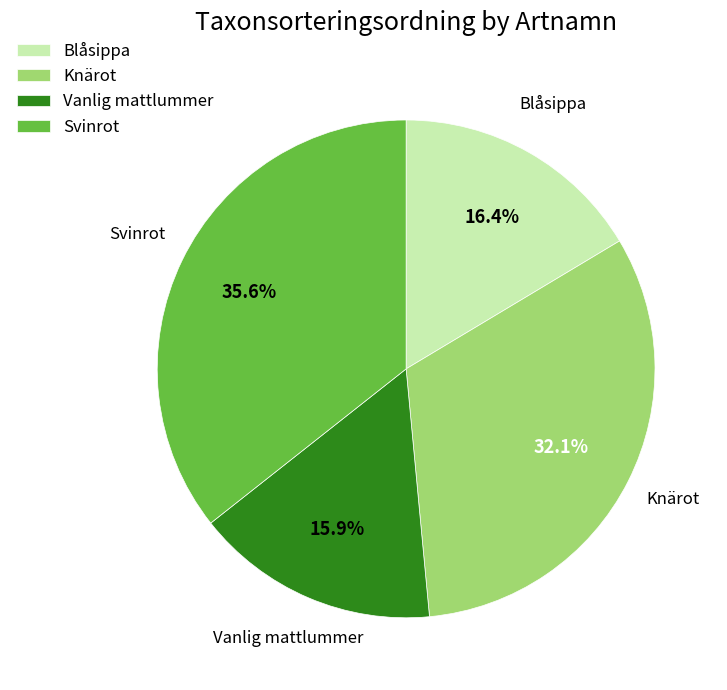

Which has a higher value, Vanlig mattlummer or Svinrot?

Svinrot